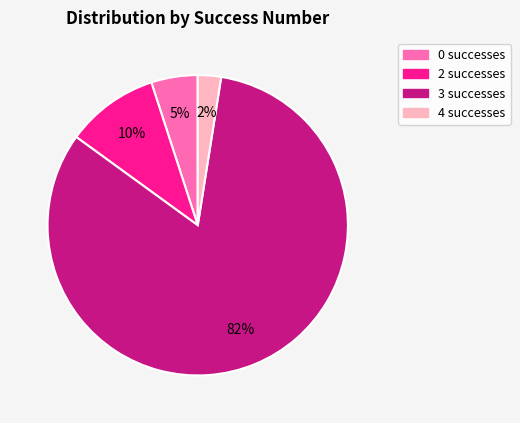

Between 3 and 2, which is larger?

3